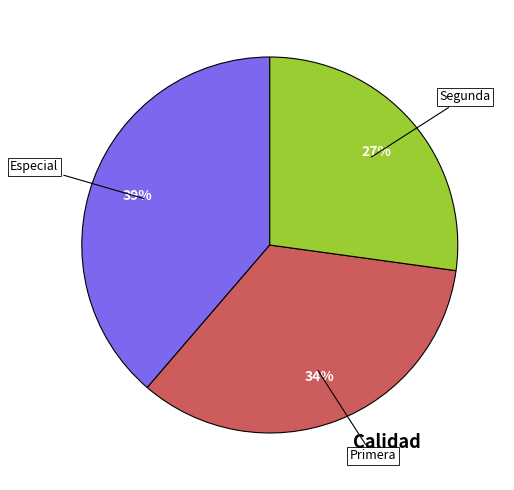

Is there any slice that represents more than half of the pie?

No